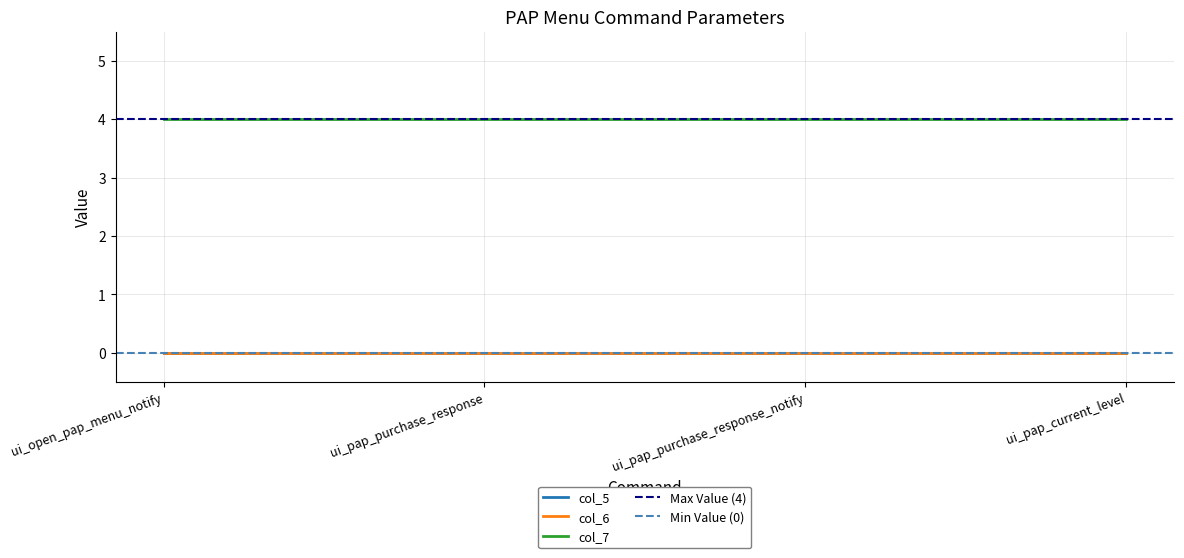

Which series has the widest spread of values?

col_5